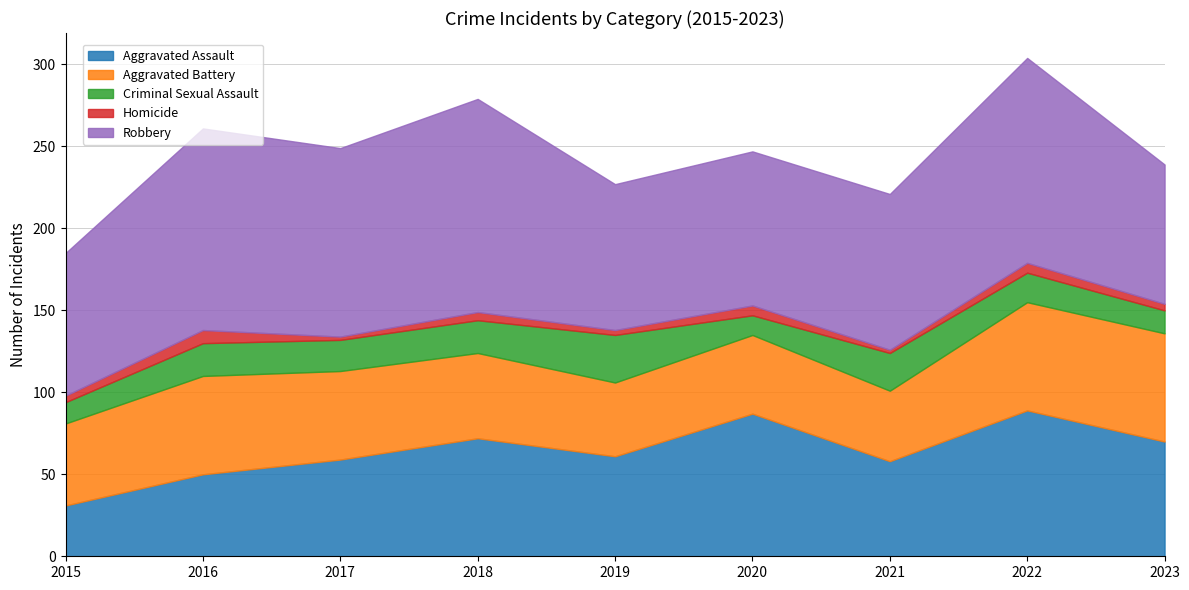

What is the difference between the highest and lowest values at 2016?

115